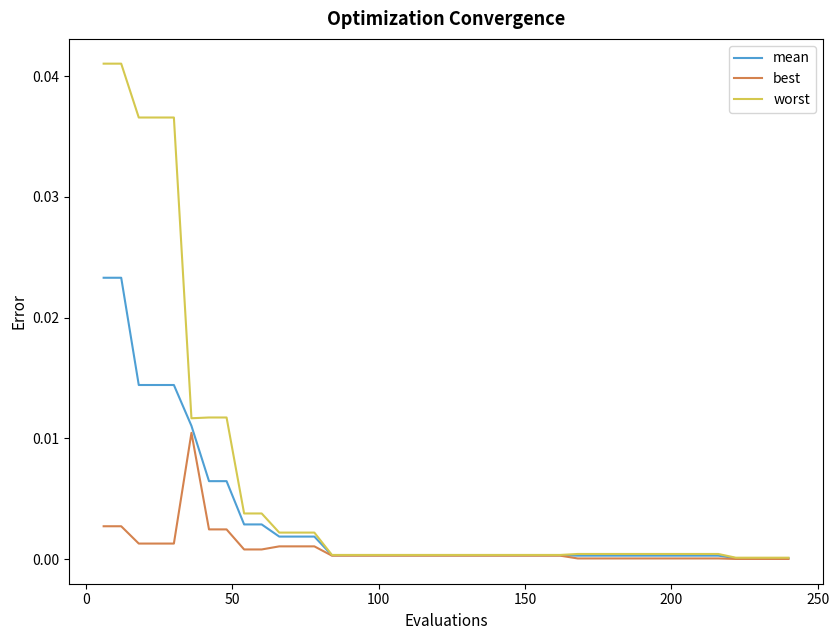

Which series has the widest spread of values?

worst